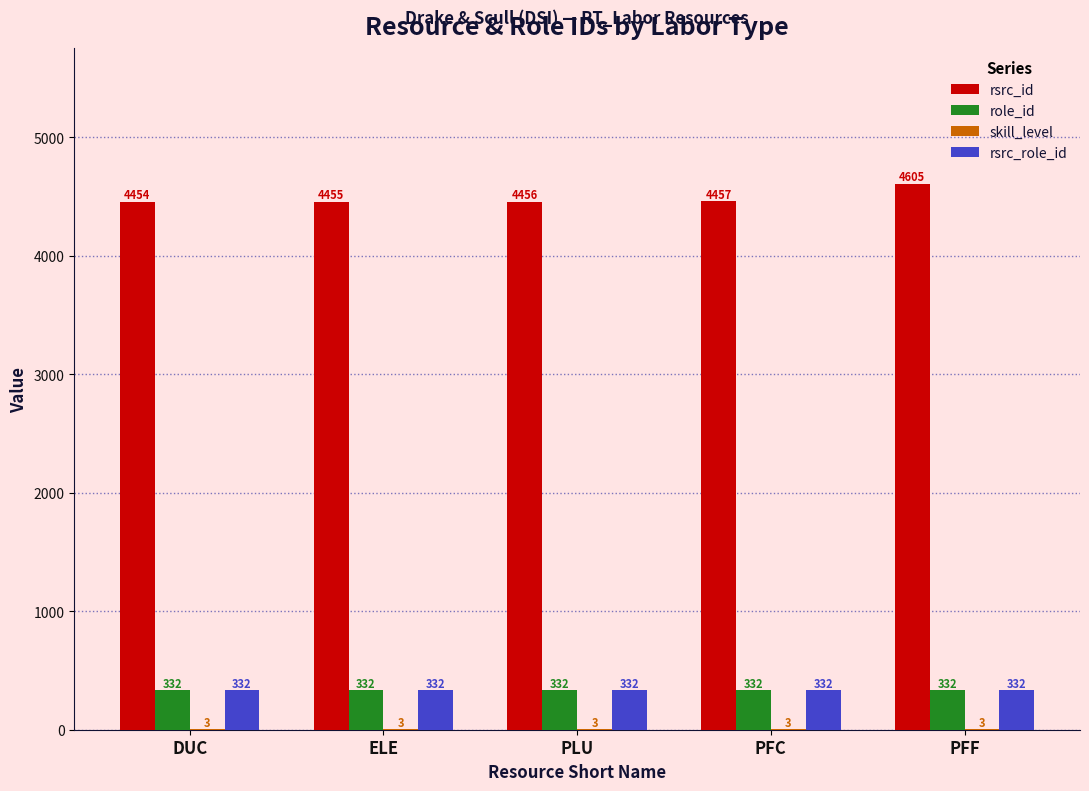

The value of role_id at PFF is 132. True or false?

False